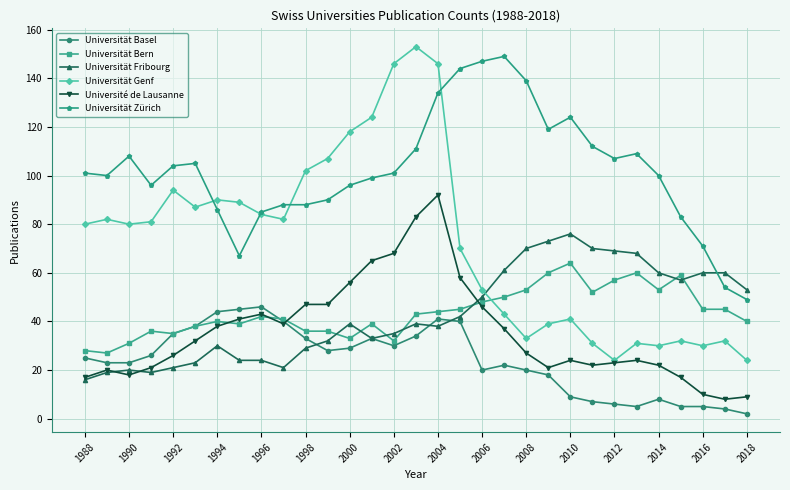

What is the maximum value shown in the chart?

153